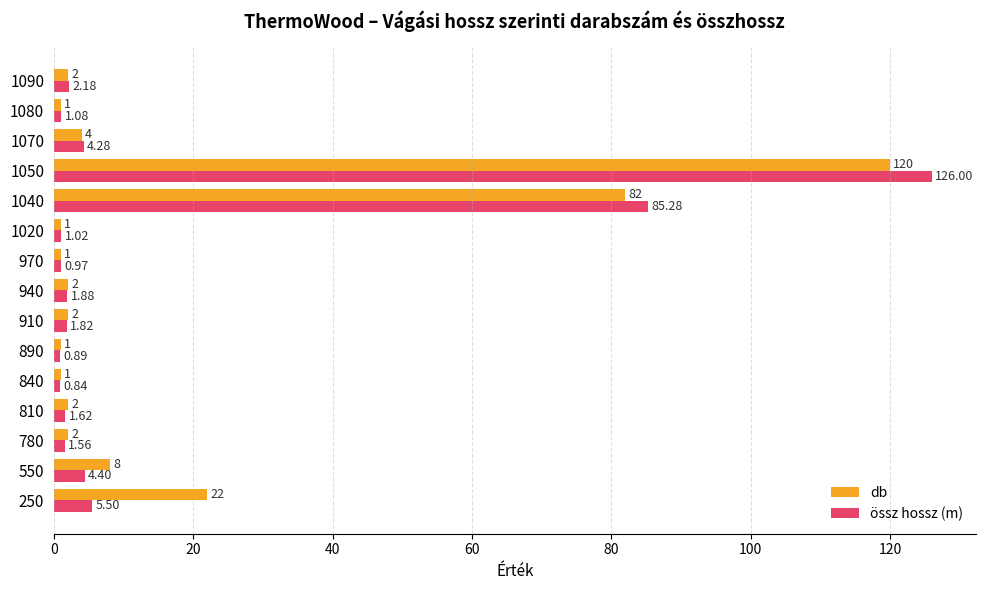

What are all the series names shown in the legend?

db, össz hossz (m)